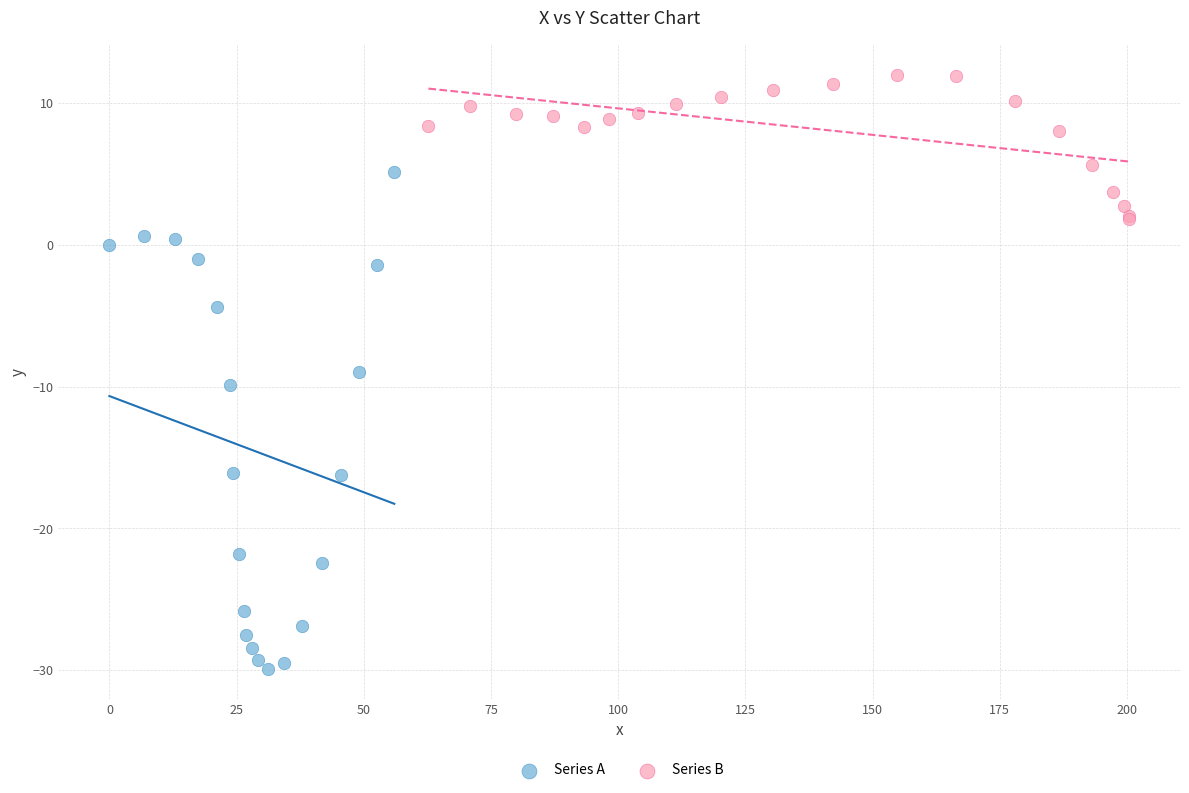

Which series has the widest spread of Y values?

Series A